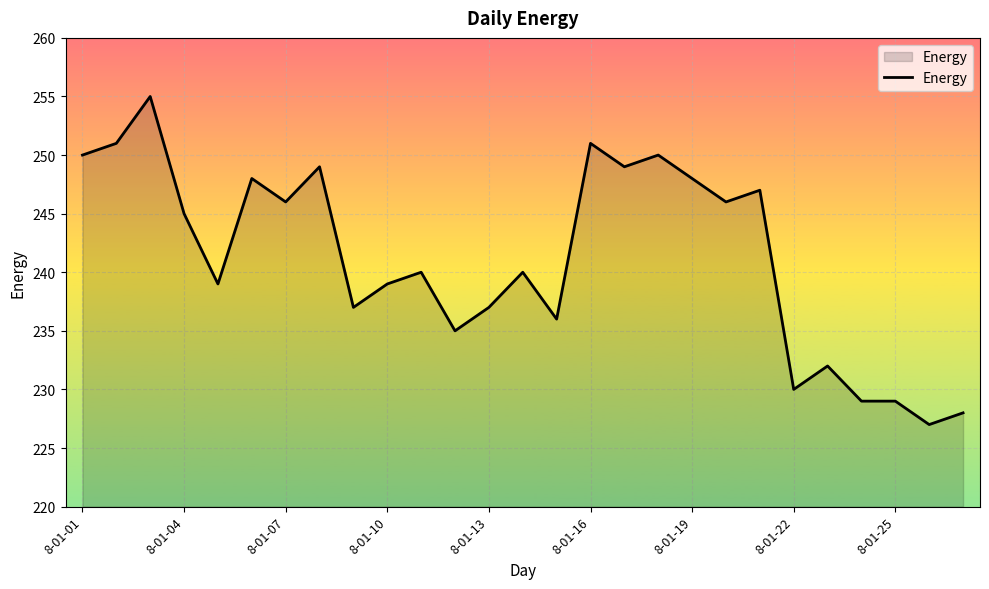

What is the smallest value displayed?

227